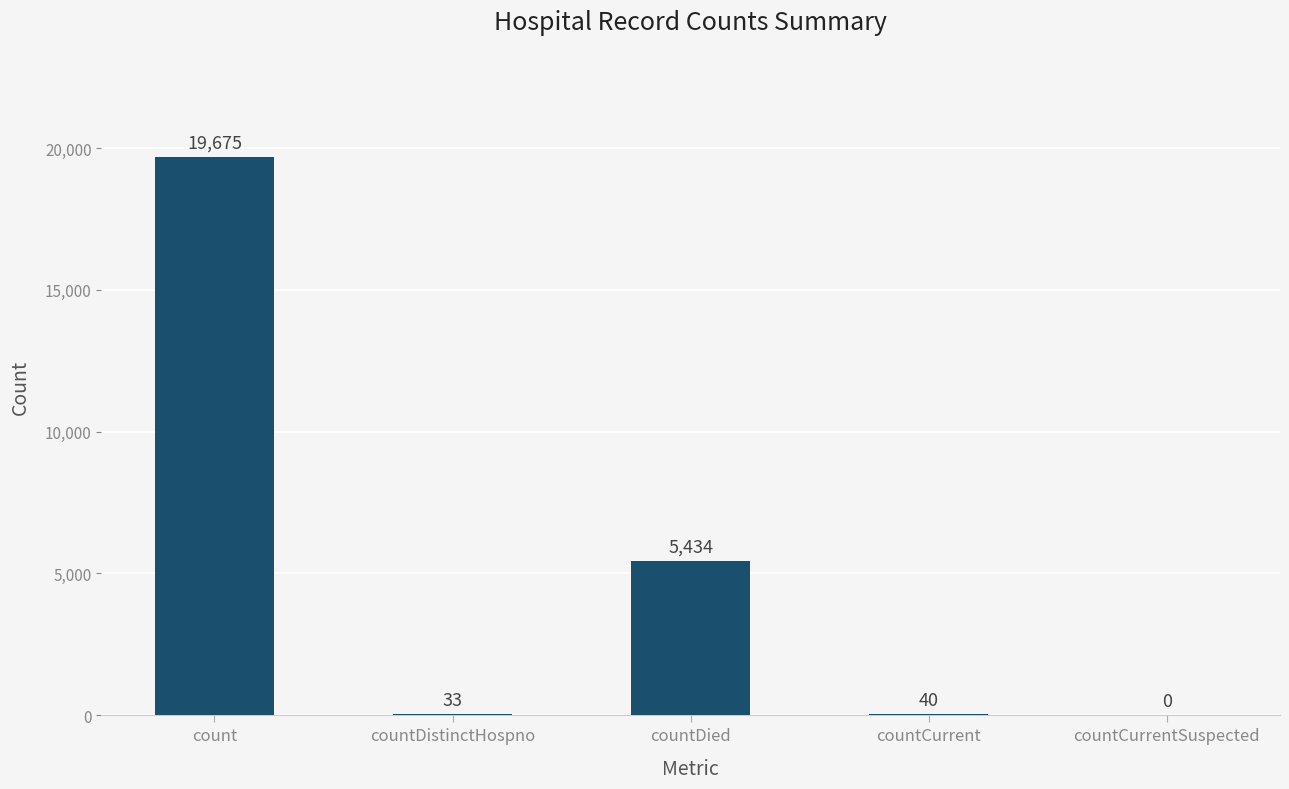

Reading left to right, list all the values displayed in this chart.

19675	33	5434	40	0